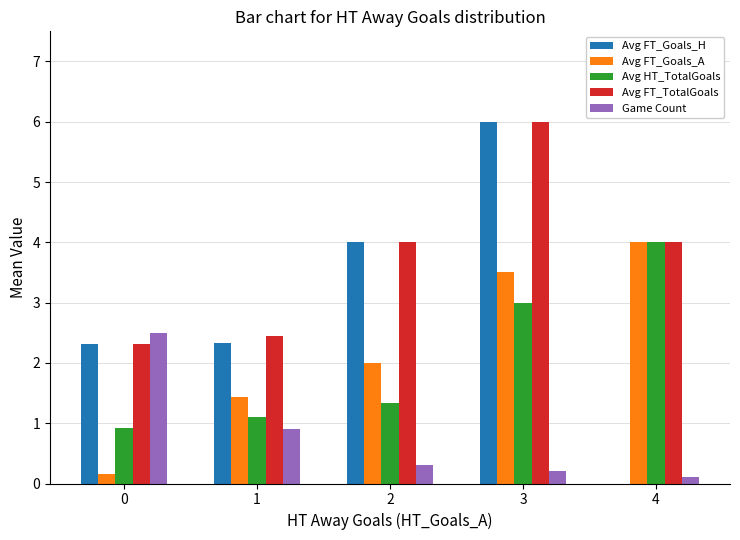

Is the value of Game Count at 1 greater than the value of Avg FT_Goals_A at 4?

No